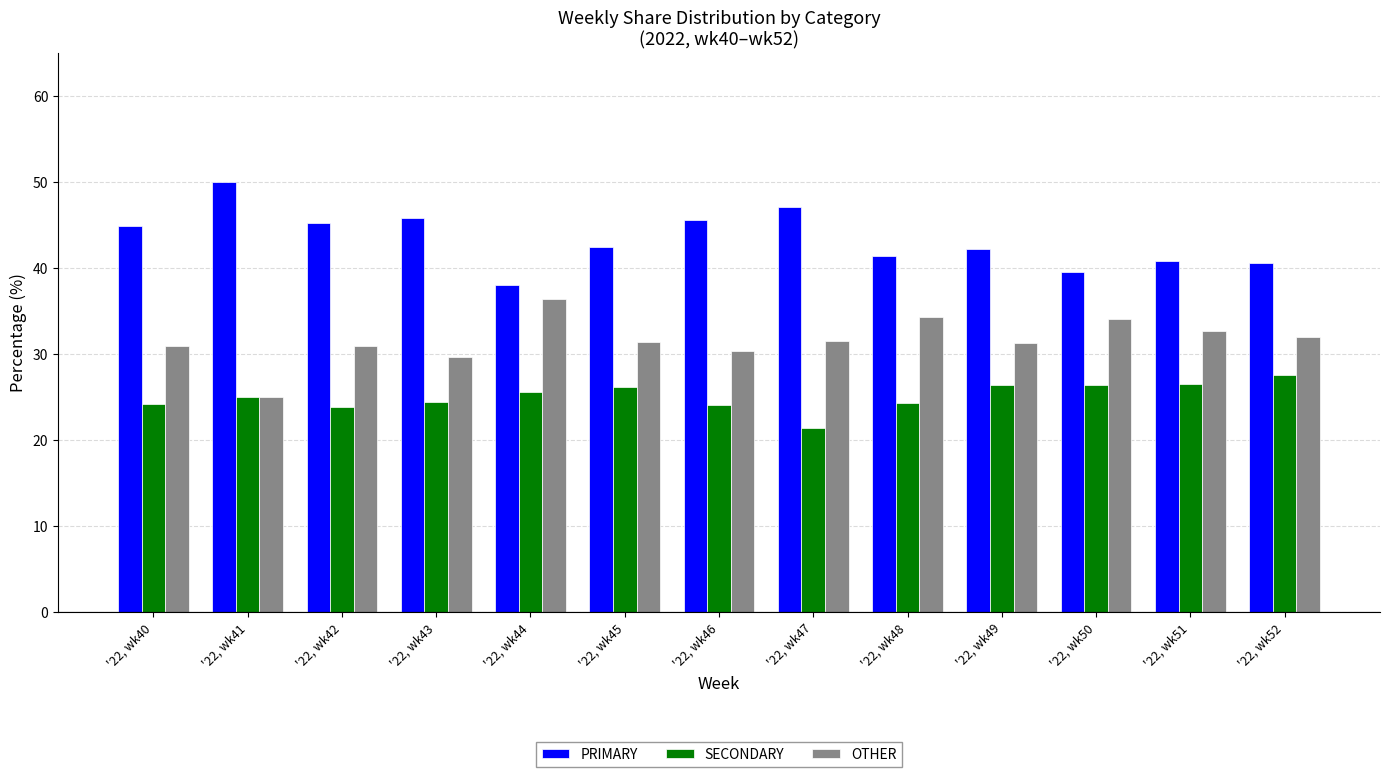

True or false: OTHER has a value of 50.8 at '22, wk49.

False